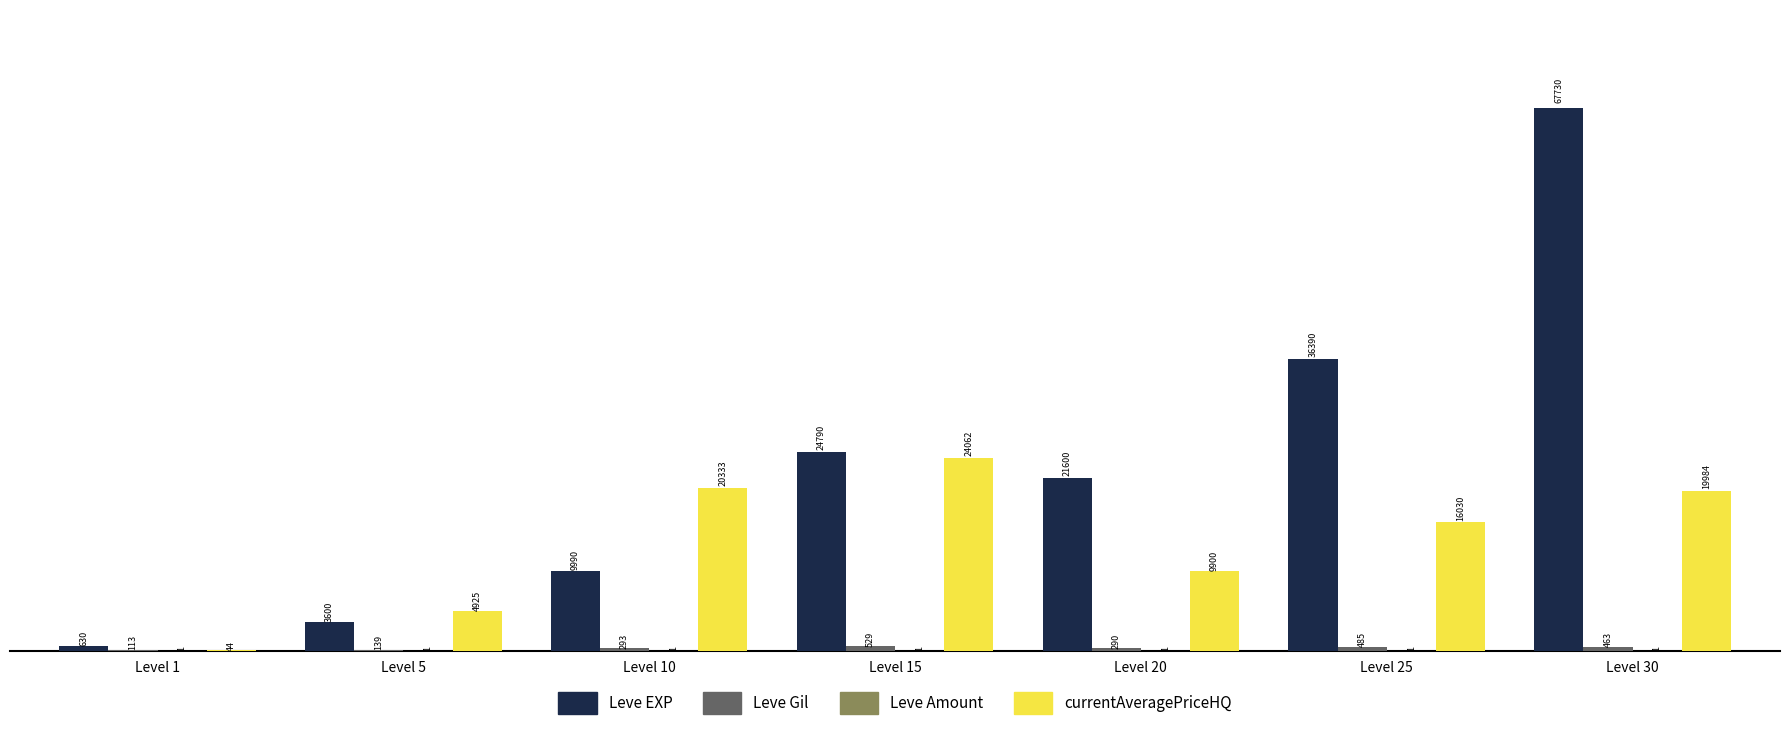

Which series changed the most between Level 20 and Level 30?

Leve EXP